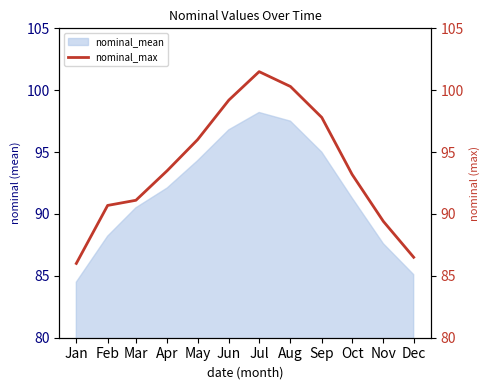

Does the chart have visible grid lines?

No